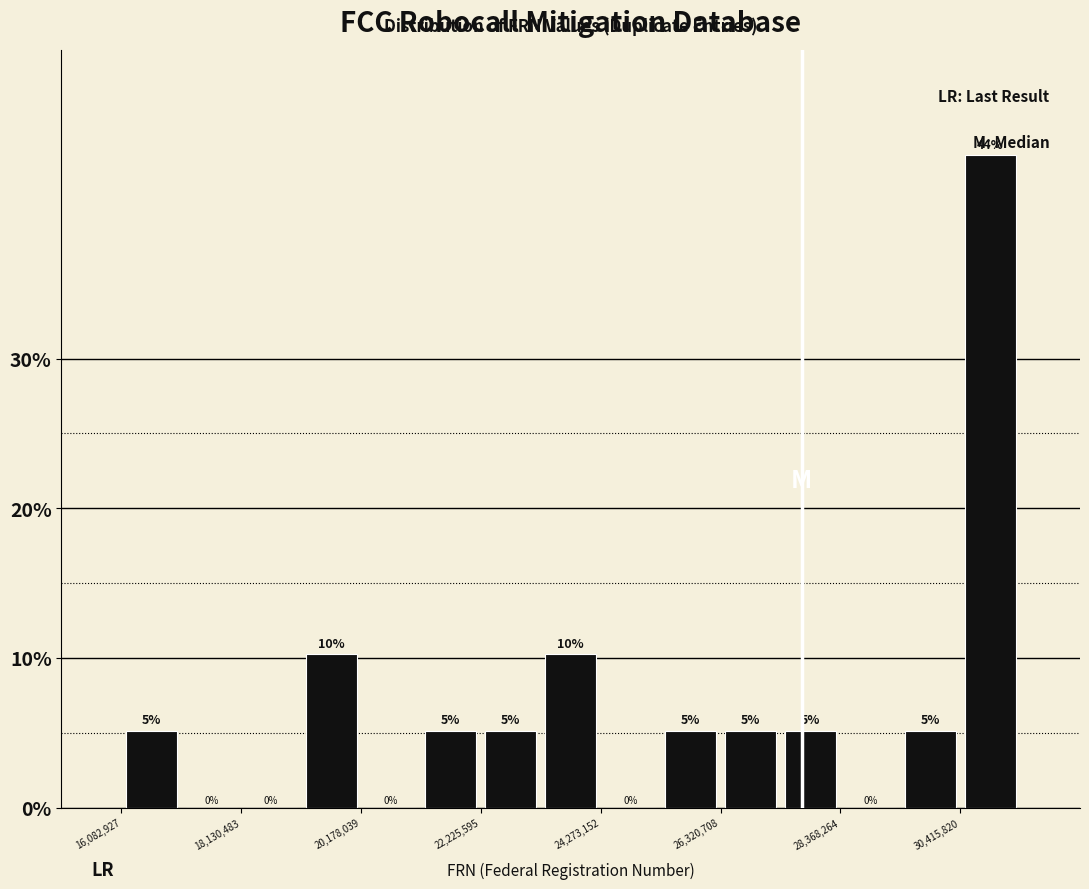

Read against the x-axis, roughly where is the centre of the tallest bar?

31000000